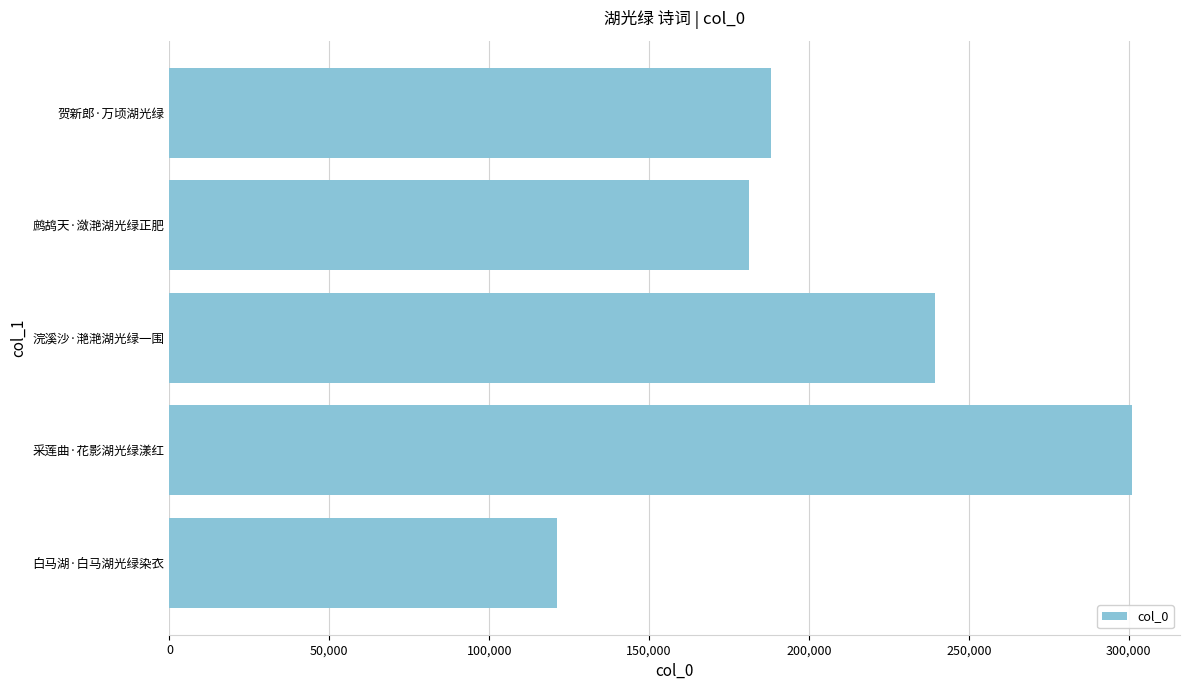

Is it true that the value at 白马湖·白马湖光绿染衣 is 121198?

True